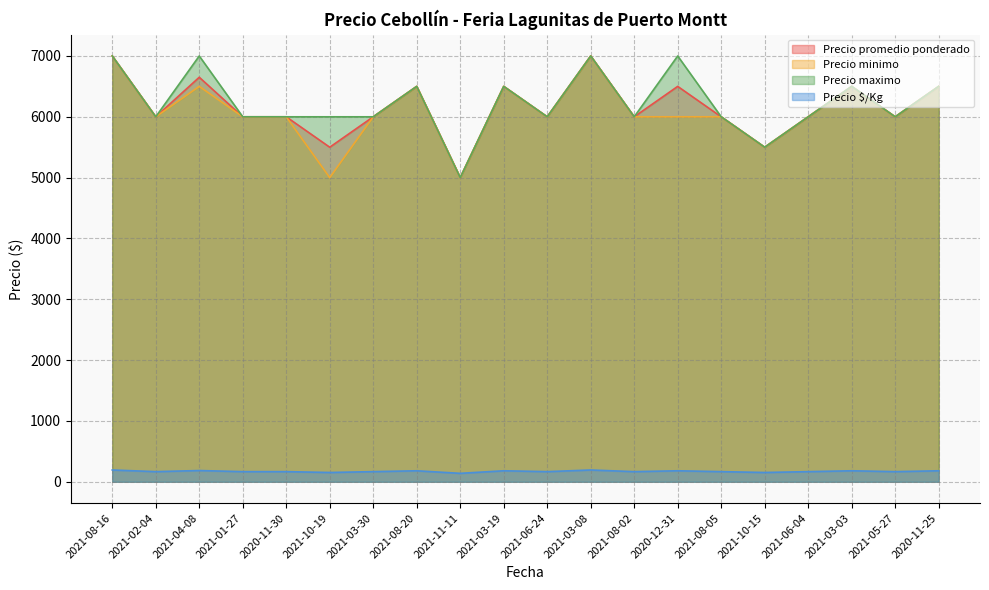

Reading left to right, list all the values displayed in this chart.

Precio promedio ponderado: 7000	6000	6650	6000	6000	5500	6000	6500	5000	6500	6000	7000	6000	6500	6000	5500	6000	6500	6000	6500
Precio minimo: 7000	6000	6500	6000	6000	5000	6000	6500	5000	6500	6000	7000	6000	6000	6000	5500	6000	6500	6000	6500
Precio maximo: 7000	6000	7000	6000	6000	6000	6000	6500	5000	6500	6000	7000	6000	7000	6000	5500	6000	6500	6000	6500
Precio $/Kg: 194	167	185	167	167	153	167	181	139	181	167	194	167	181	167	153	167	181	167	181